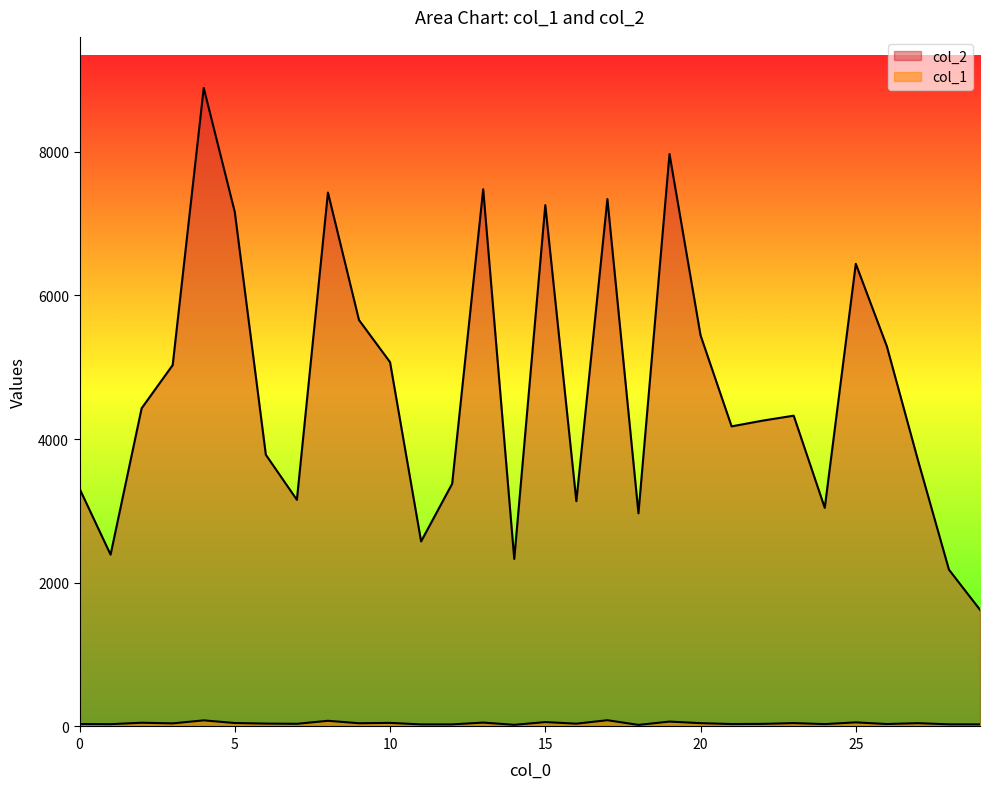

What is the highest value of the col_2 series?

8885